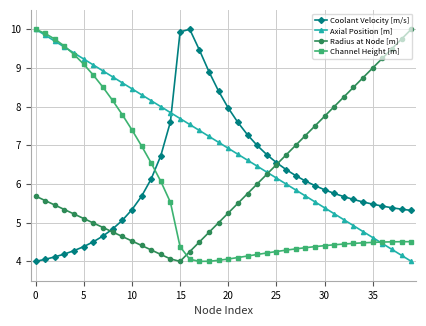

Is this an area chart (filled region under the line)?

No